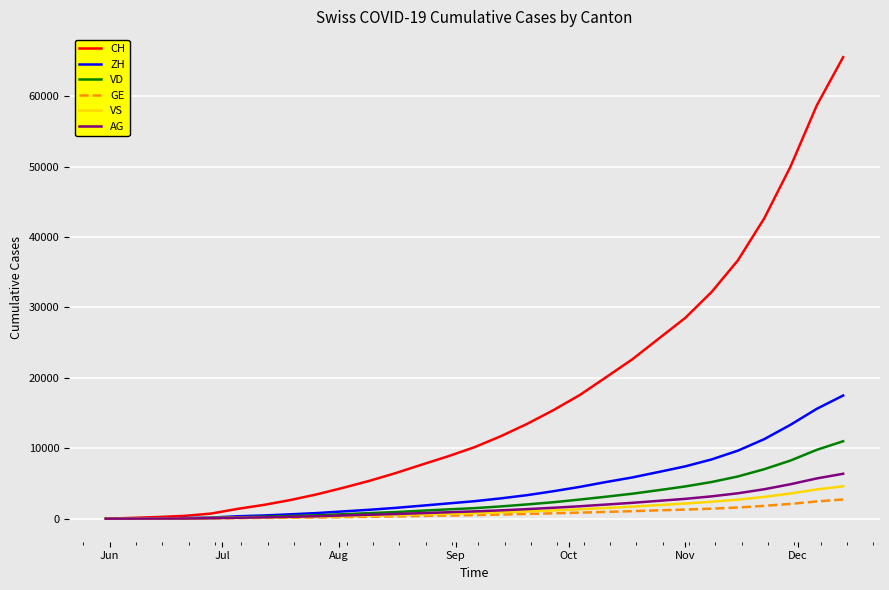

Which series has the largest total across all categories?

CH